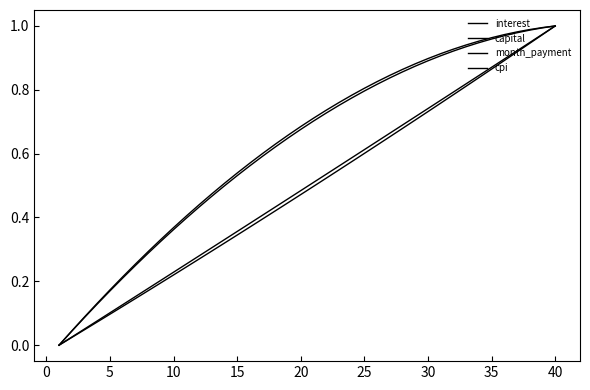

Rank the series by their maximum value, from lowest to highest.

interest, capital, month_payment, cpi